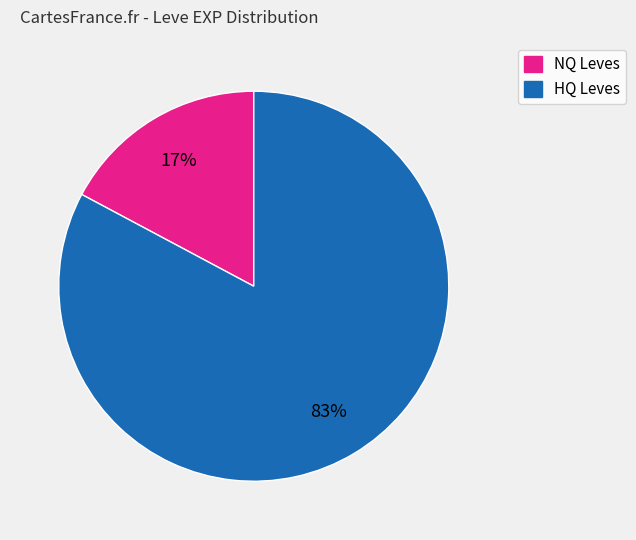

Is there a majority slice in this chart?

Yes